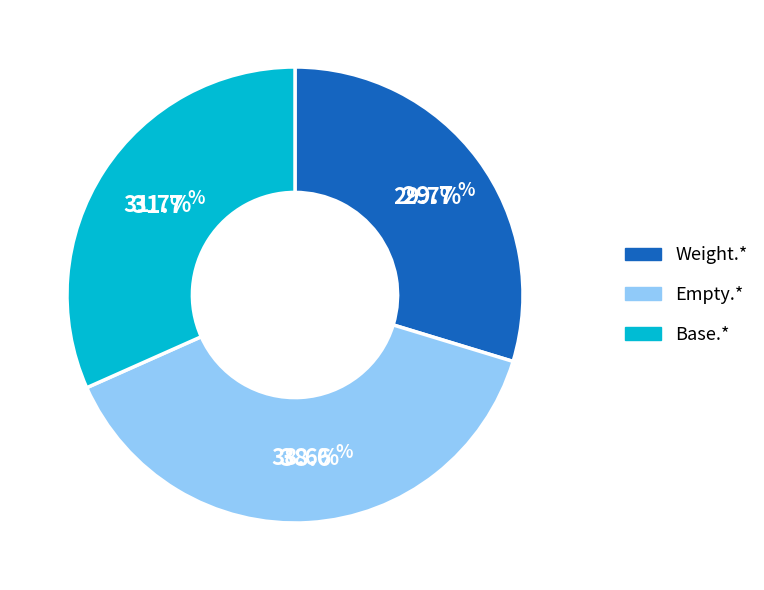

Is there any slice that represents more than half of the pie?

No